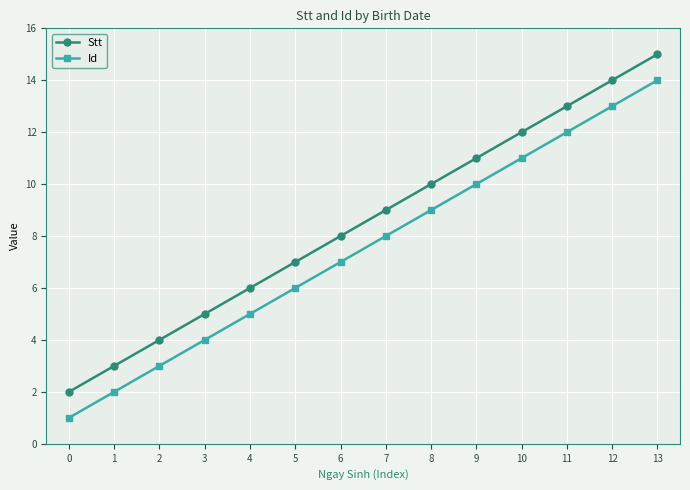

Which series has the largest total across all categories?

Stt